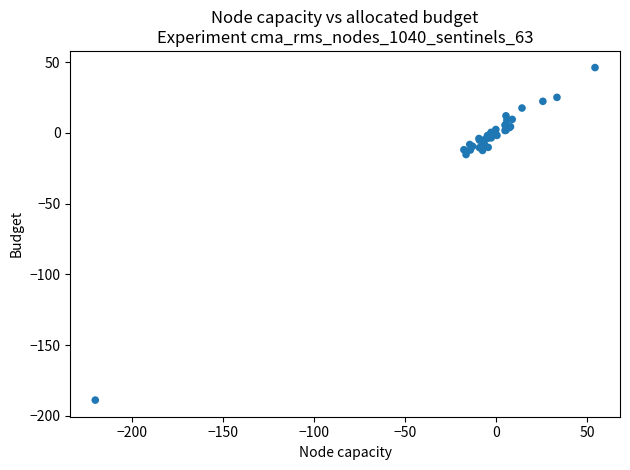

What Y value in the scatter plot is closest to -71?

-15.3